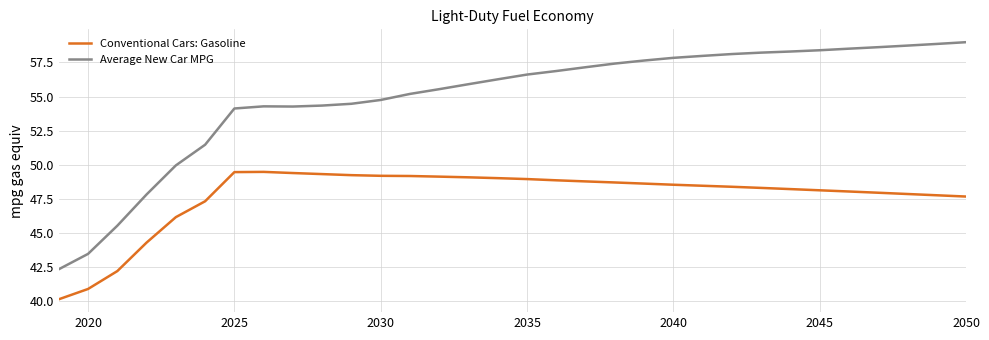

True or false: Conventional Cars: Gasoline and Average New Car MPG intersect in this chart.

False